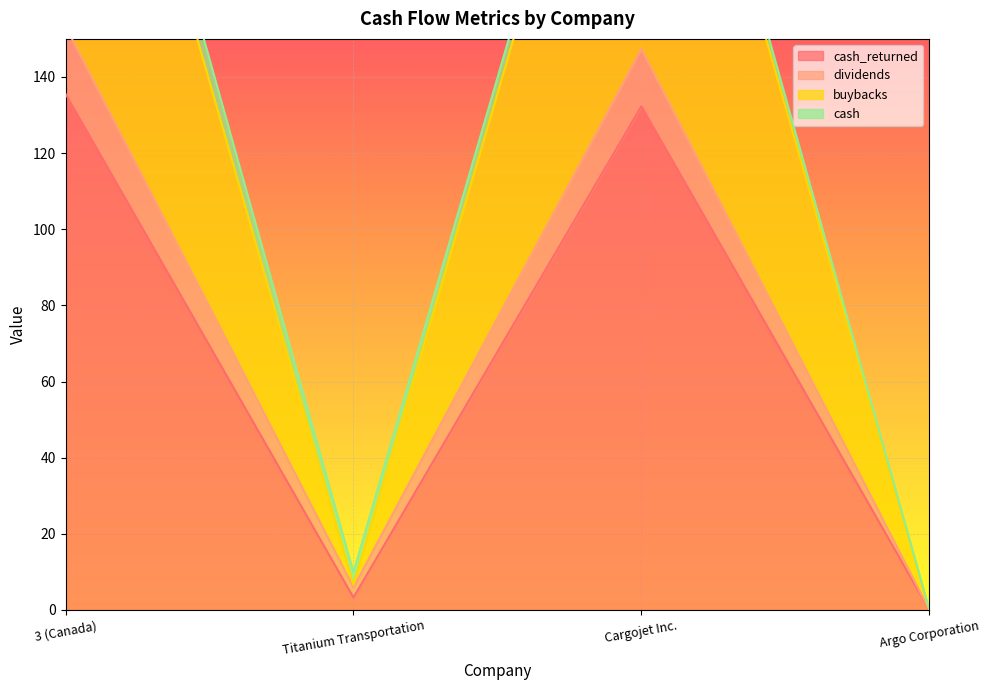

Which category has the lowest value in the cash_returned series?

Argo Corporation